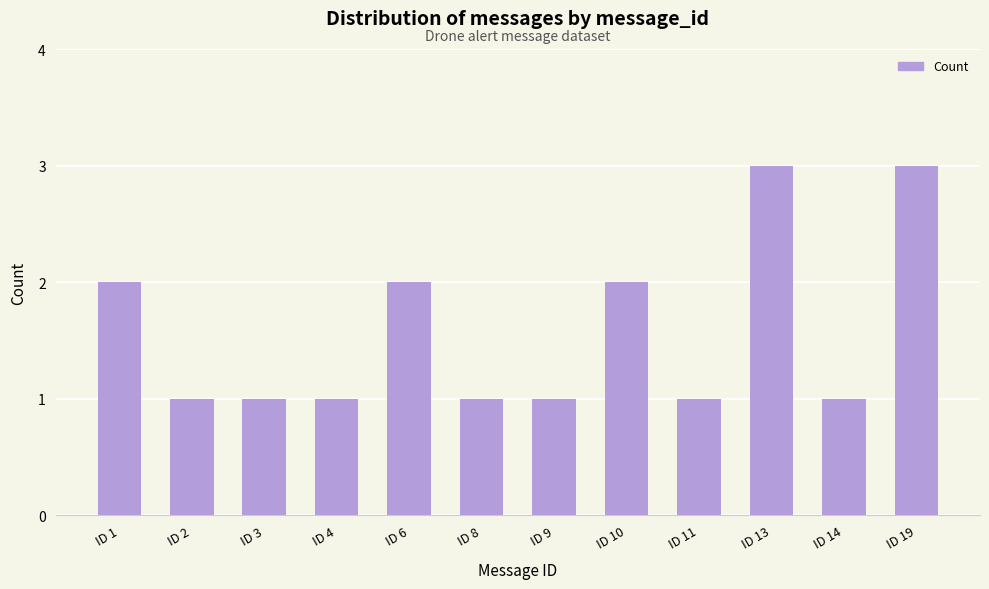

What is the value of the 10th bar from the left?

3